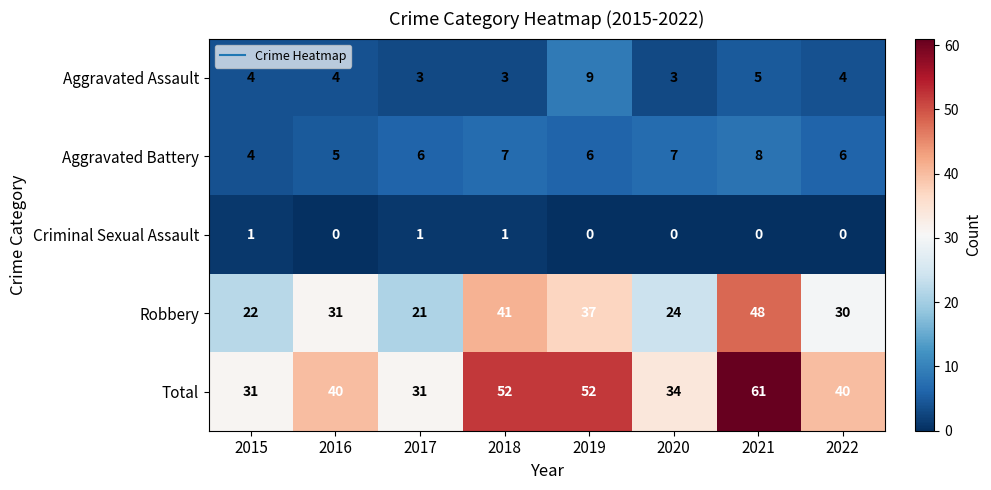

The Total series shows 19 at 2015. True or false?

False